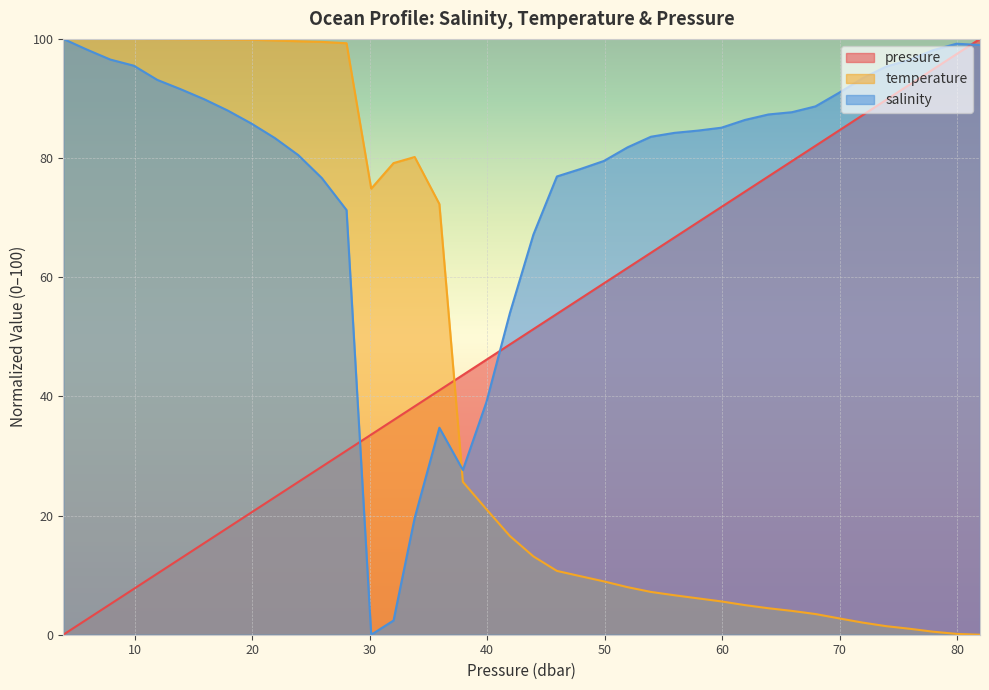

What is the difference between the maximum and minimum values in the pressure series?

100.0